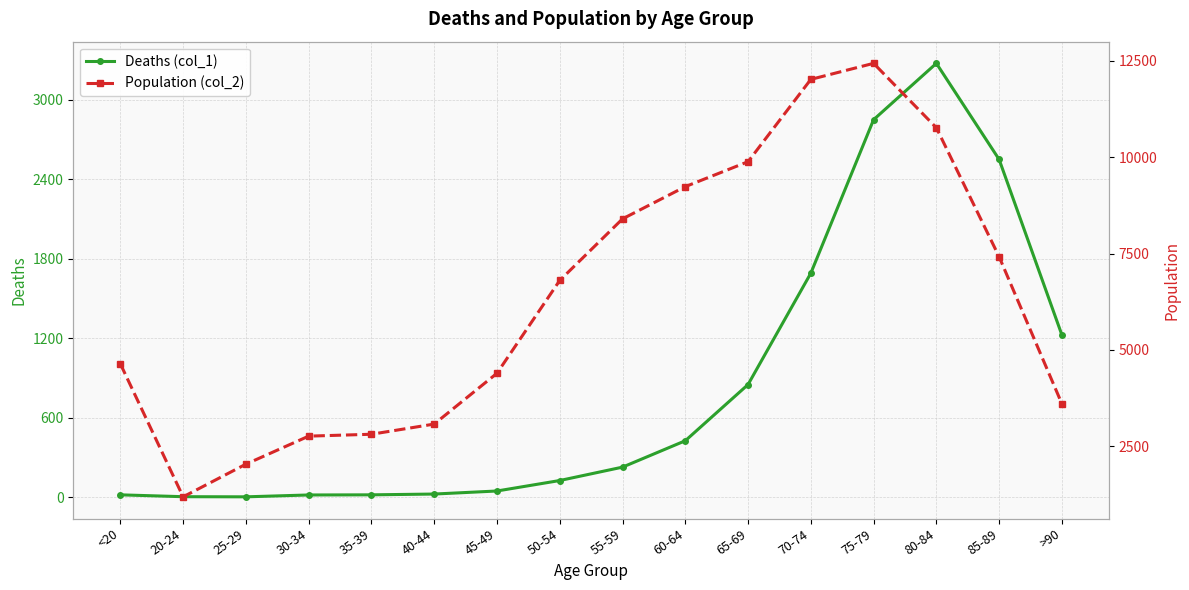

How many distinct data groups are displayed?

2